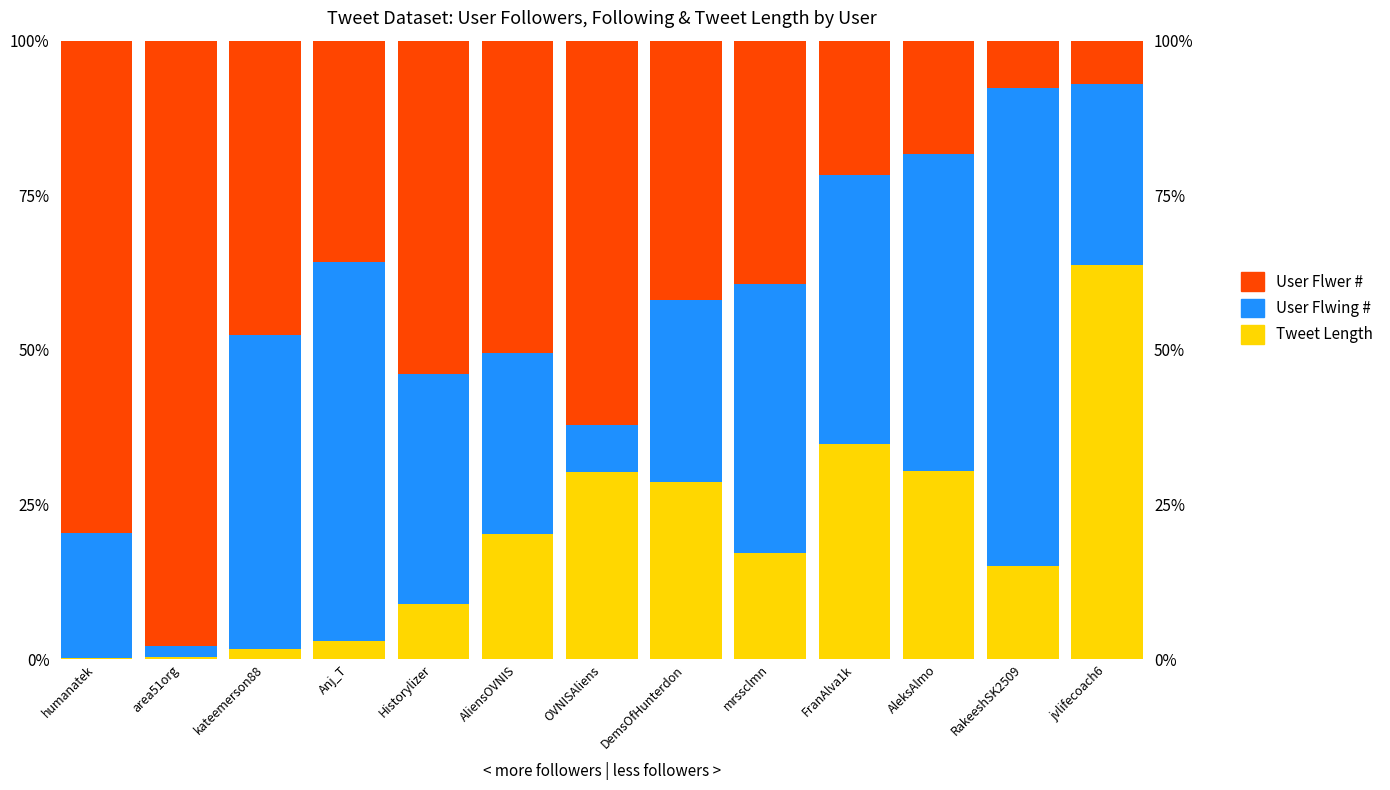

How many values in the User Flwer # series are below 41?

6